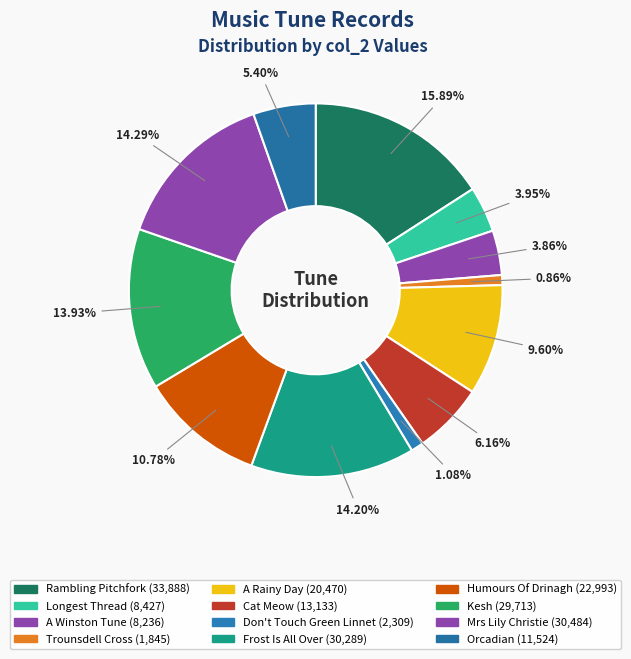

Count the number of slices in the pie.

12